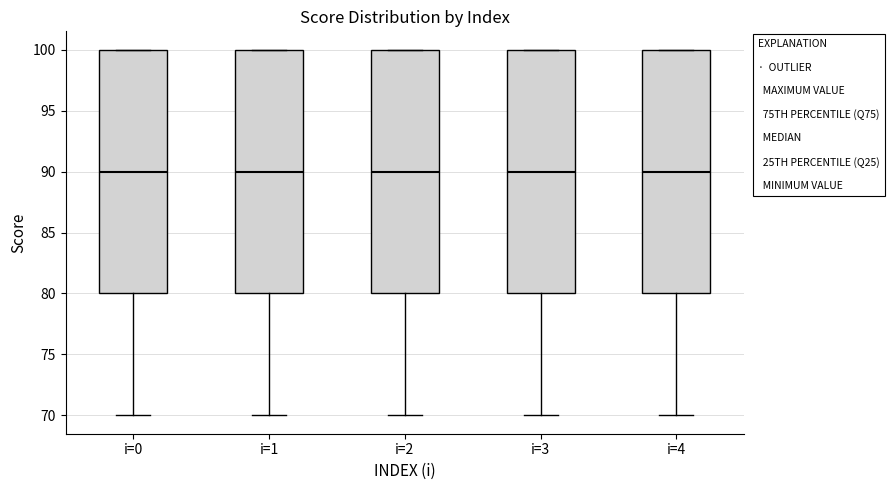

Where is the upper edge of the box for i=3 on the y-axis? The values are not printed on the chart, so give them approximately, as read against the axis.

100